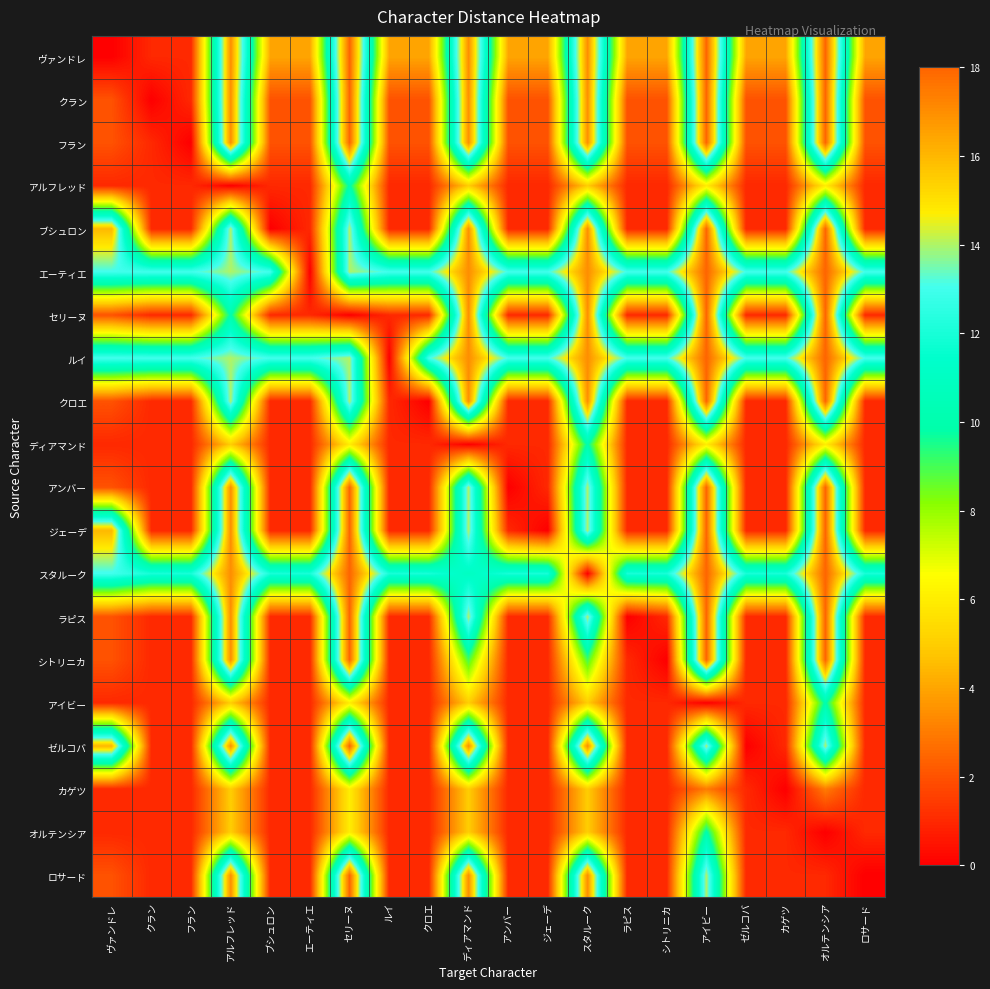

What is the total value across all series at カゲツ?

59